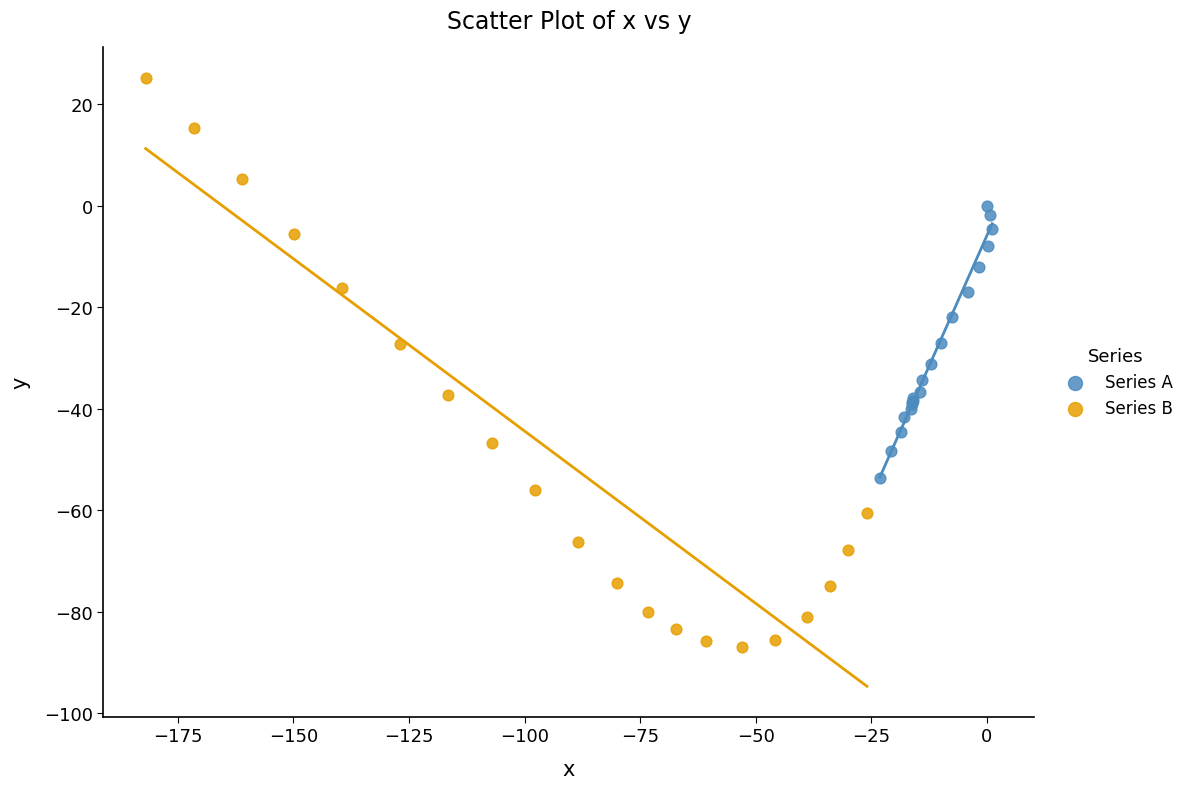

Which series has the largest Y range (max minus min)?

Series B